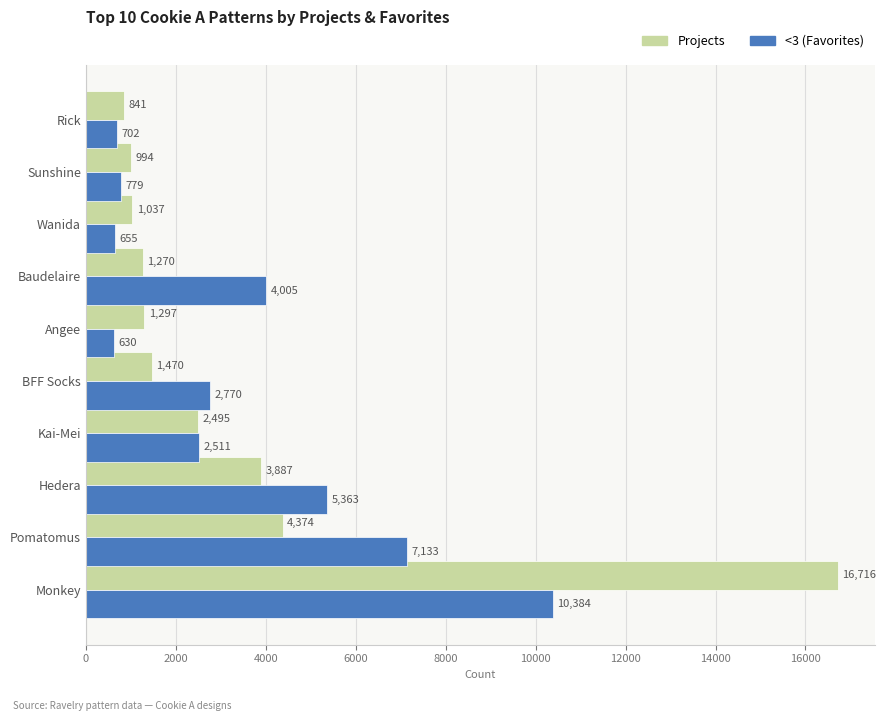

The value of <3 (Favorites) at Sunshine is 779. True or false?

True